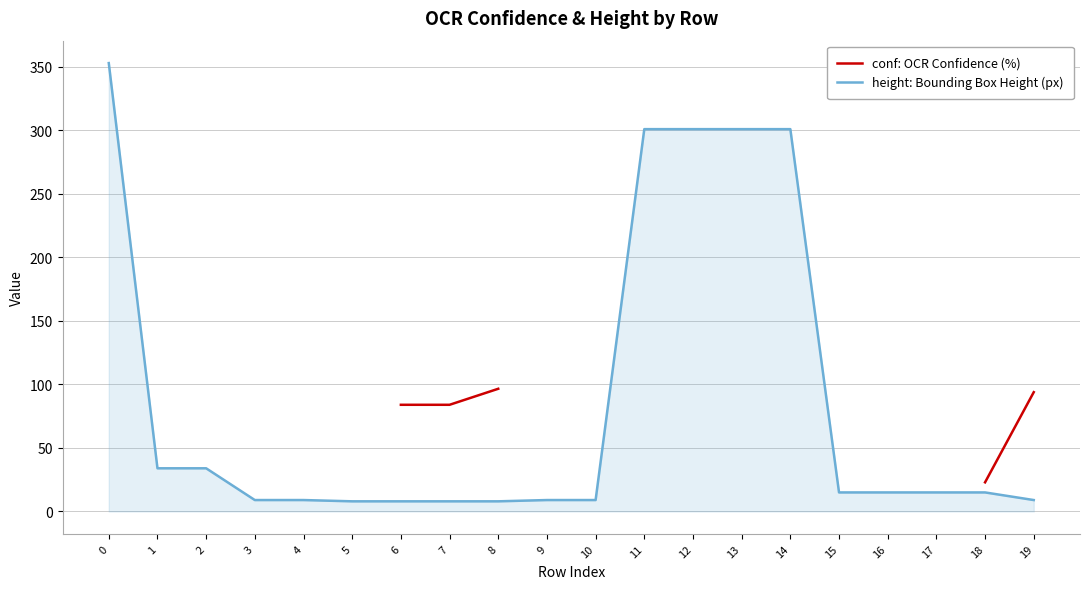

Which has a higher value, 9 or 19?

19